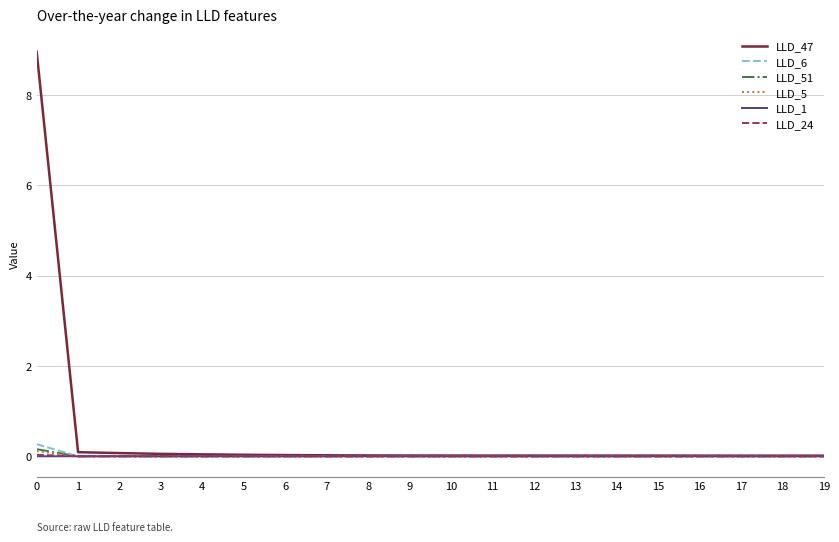

Which series has the largest total across all categories?

LLD_47